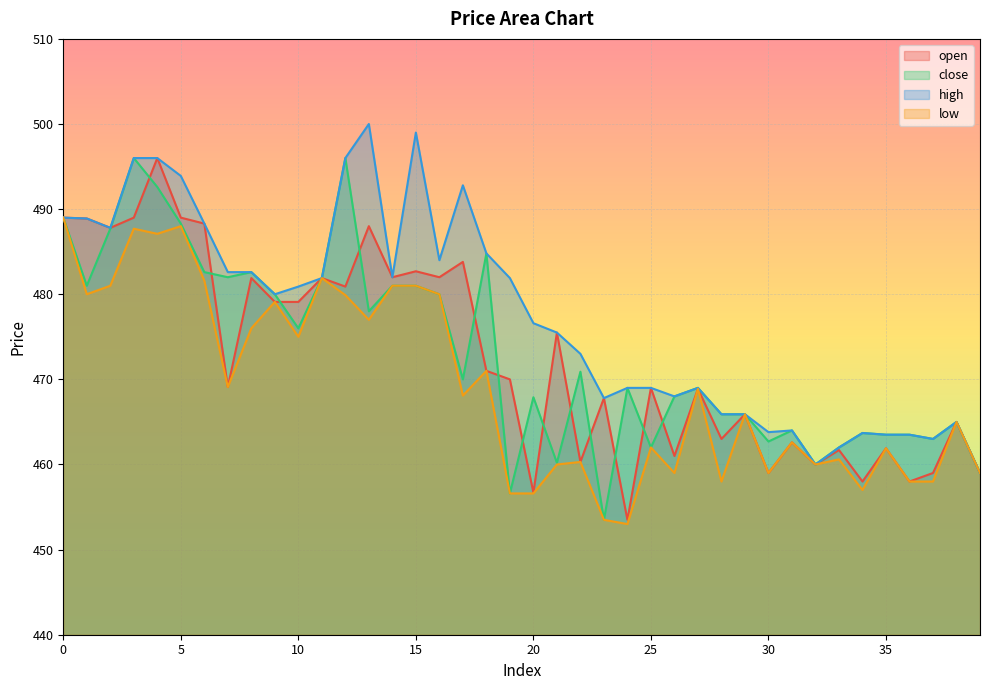

At which label is close closest to 474?

10